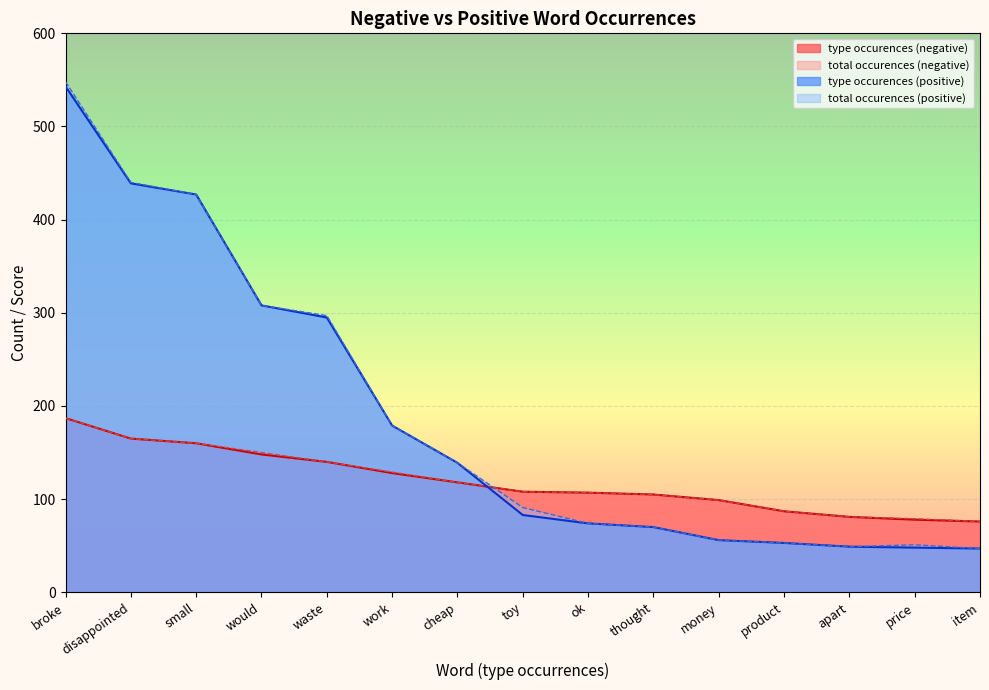

True or false: type occurences (negative) has a value of 118 at cheap.

True